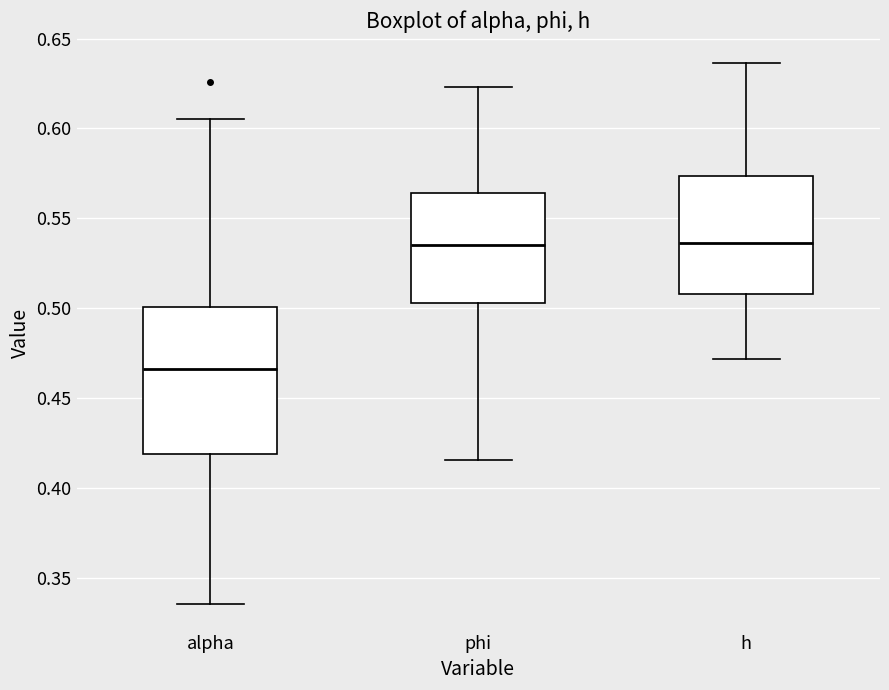

Reading left to right, read every box against the y-axis: the position of its median line, the range the box covers, and the ends of its whiskers. The values are not printed on the chart, so give them approximately, as read against the axis.

alpha: median 0.465, box 0.420 to 0.500, whiskers 0.335 to 0.605
phi: median 0.535, box 0.505 to 0.565, whiskers 0.415 to 0.625
h: median 0.535, box 0.510 to 0.575, whiskers 0.470 to 0.635